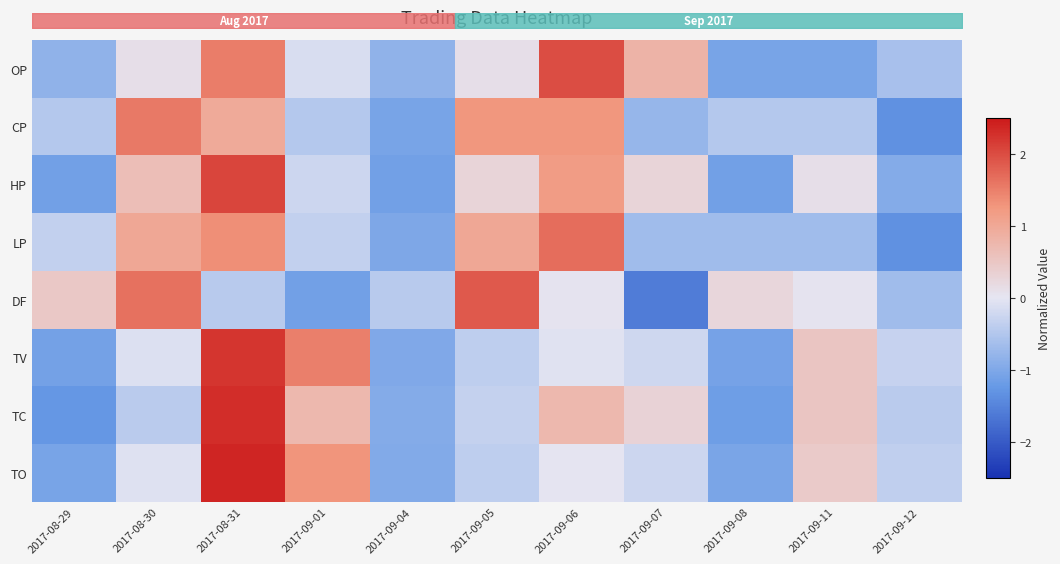

The HP series shows -0.2 at 2017-09-01. True or false?

True